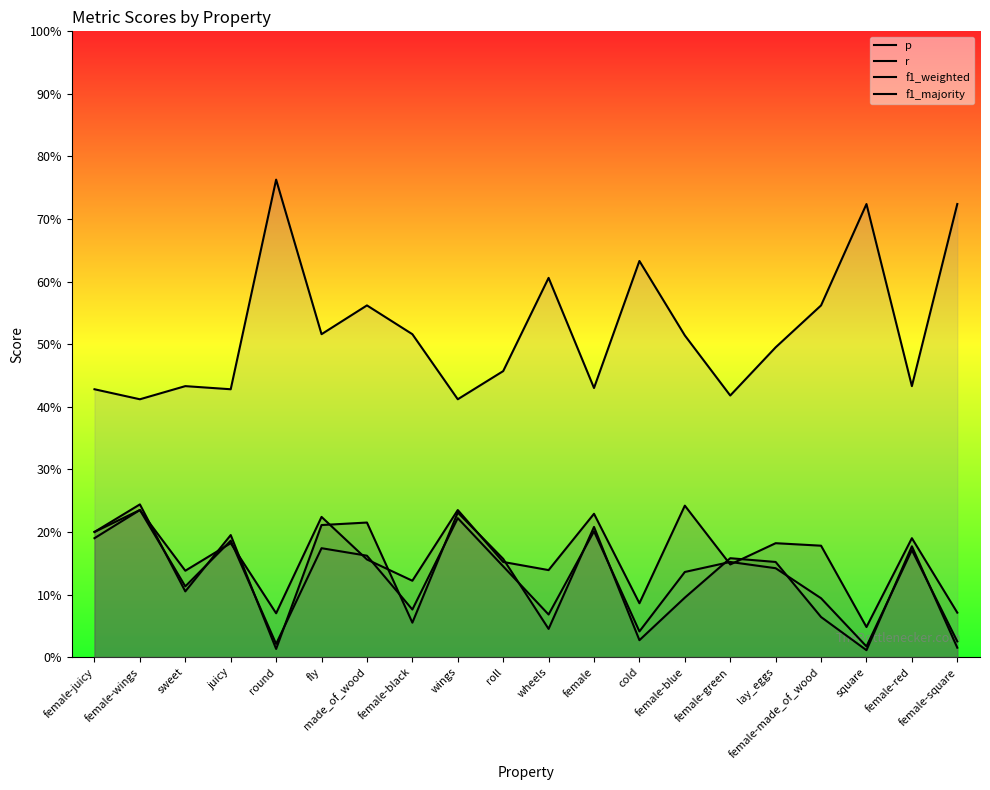

Which category has the lowest value across all series?

square